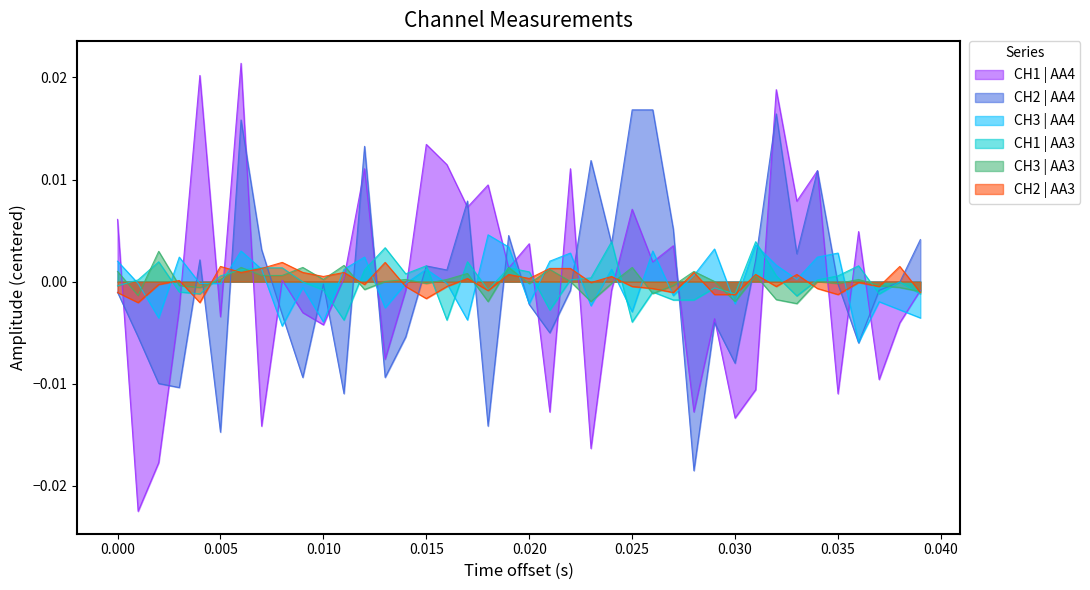

What are all the series names shown in the legend?

CH1 | AA4, CH2 | AA4, CH3 | AA4, CH1 | AA3, CH3 | AA3, CH2 | AA3